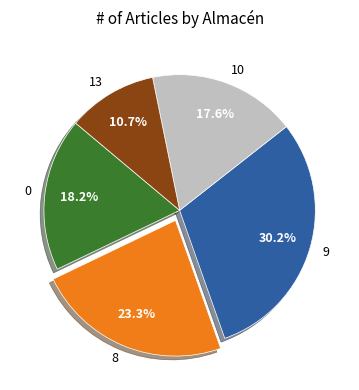

Approximately how many times larger is the value at 0 compared to 13?

1.7